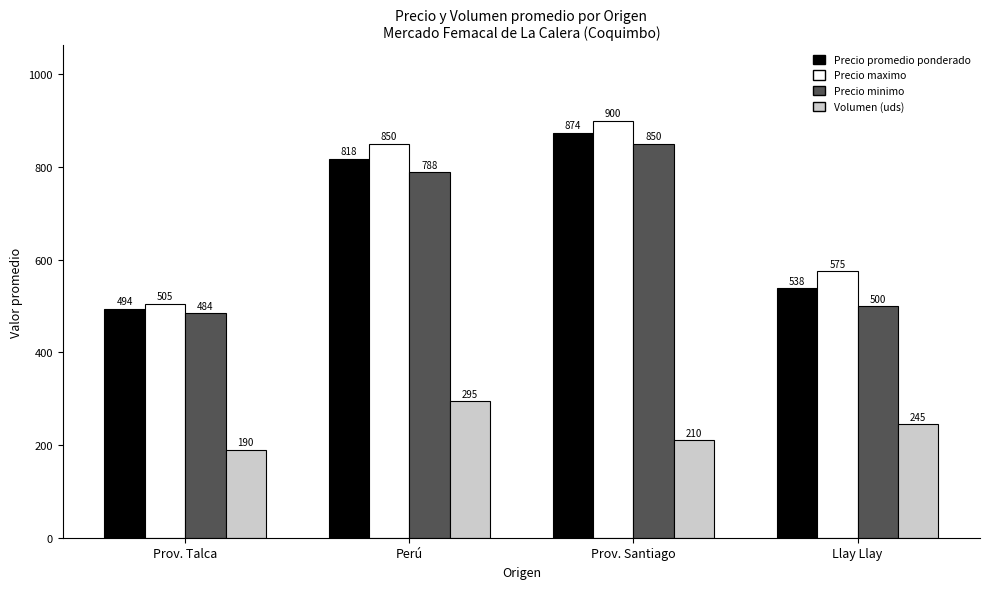

List the series in order of their peak value, highest first.

Precio maximo, Precio promedio ponderado, Precio minimo, Volumen (uds)